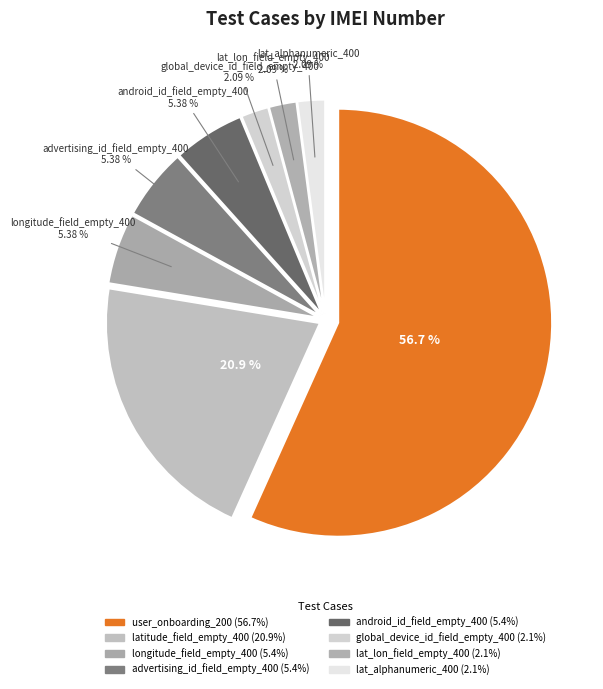

What is the largest slice in the pie chart?

user_onboarding_200